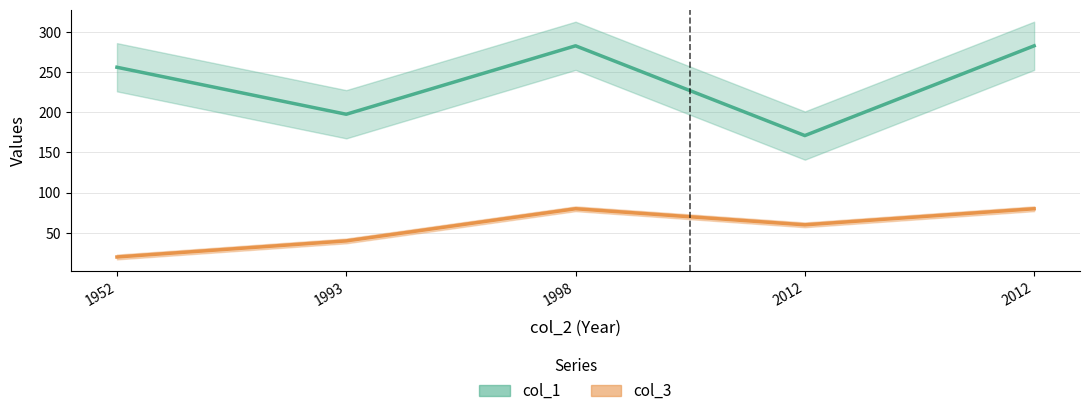

How many values in the col_3 series exceed 60?

2